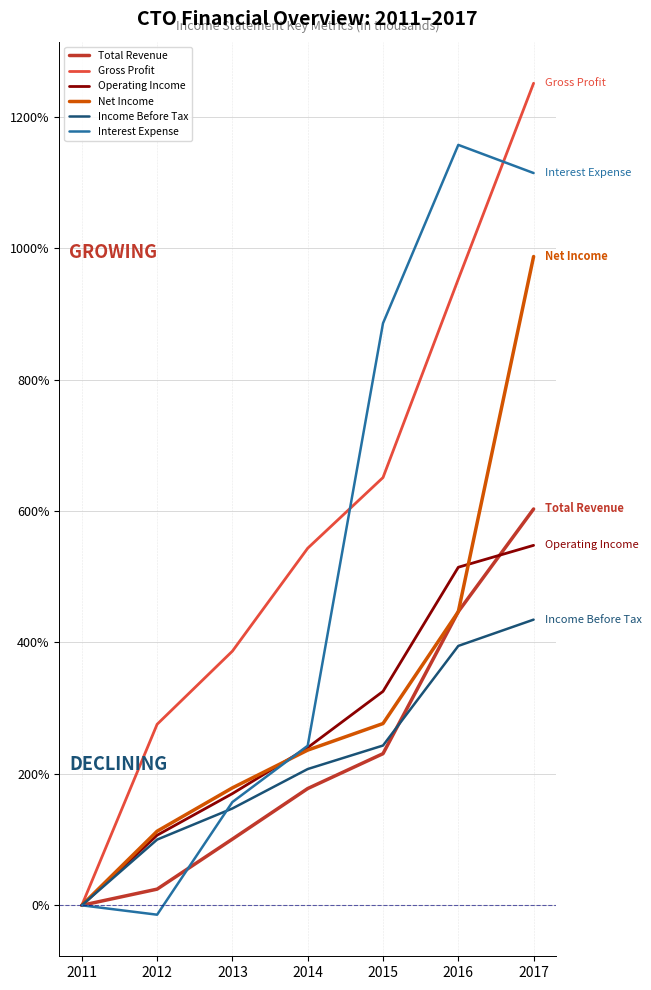

What is the maximum value shown in the chart?

1250.9